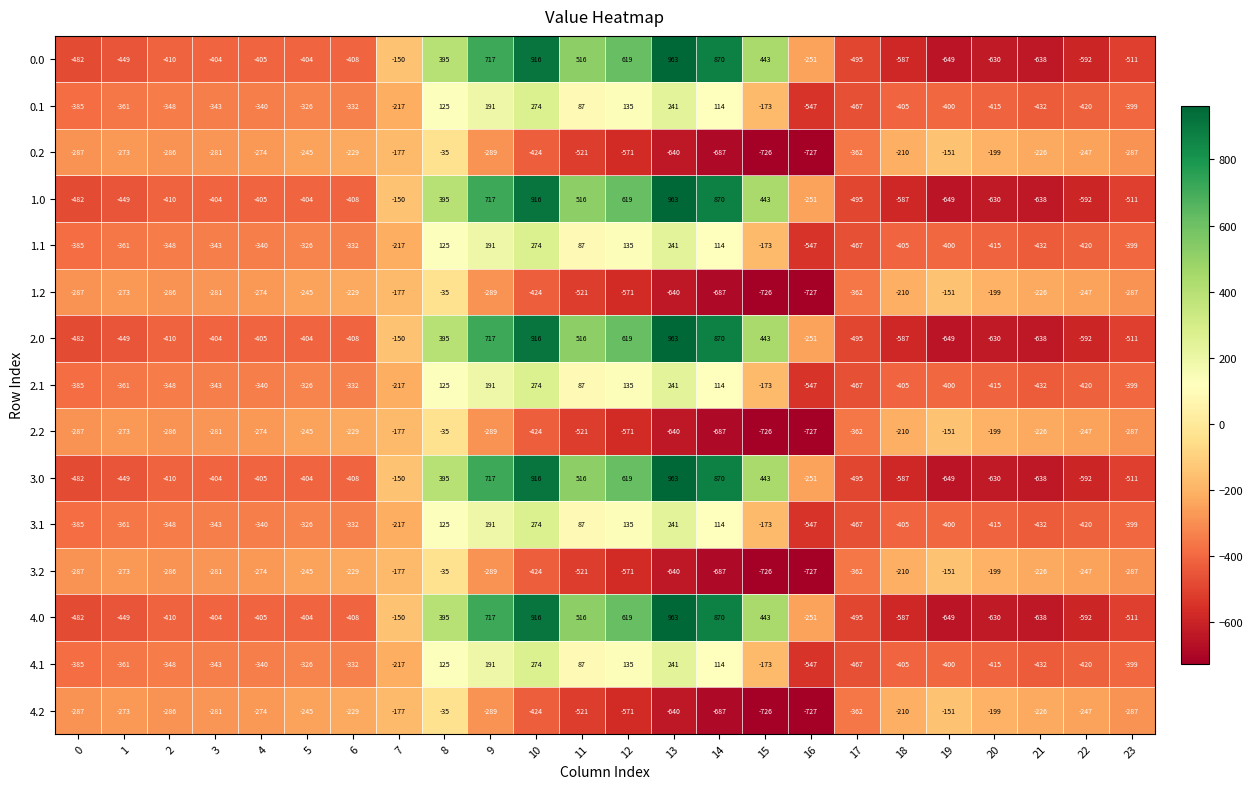

What is the lowest value of the 2.2 series?

-727